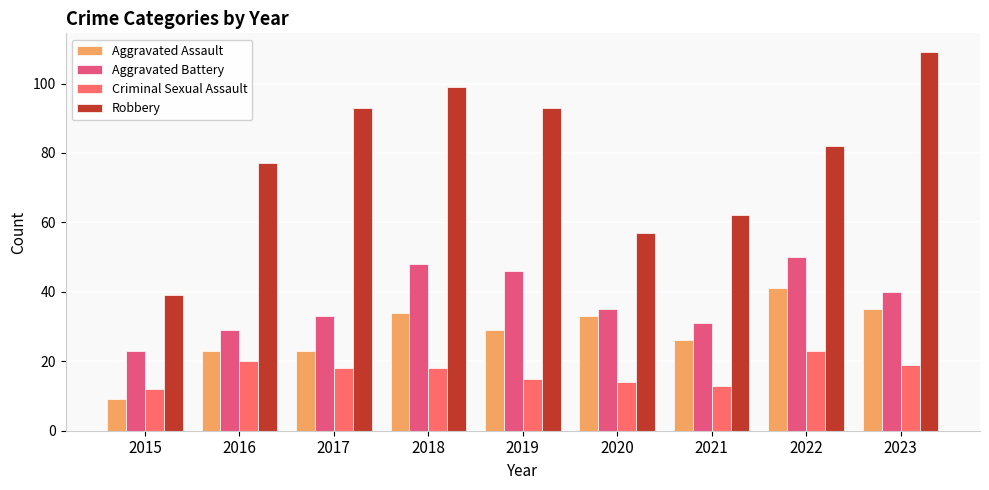

Reading right to left, extract all data points from this chart.

Aggravated Assault: 2023=35	2022=41	2021=26	2020=33	2019=29	2018=34	2017=23	2016=23	2015=9
Aggravated Battery: 2023=40	2022=50	2021=31	2020=35	2019=46	2018=48	2017=33	2016=29	2015=23
Criminal Sexual Assault: 2023=19	2022=23	2021=13	2020=14	2019=15	2018=18	2017=18	2016=20	2015=12
Robbery: 2023=109	2022=82	2021=62	2020=57	2019=93	2018=99	2017=93	2016=77	2015=39